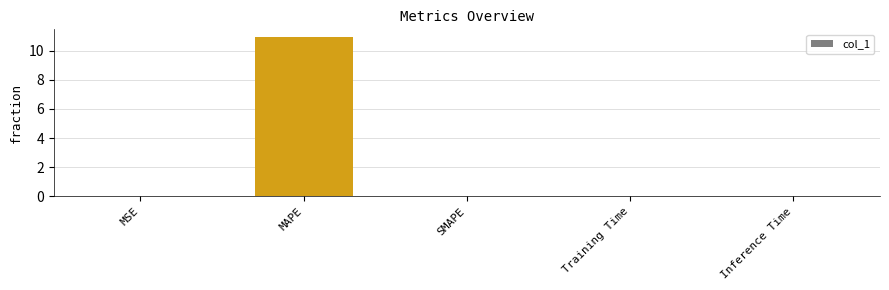

Which label corresponds to the largest value in the chart?

MAPE